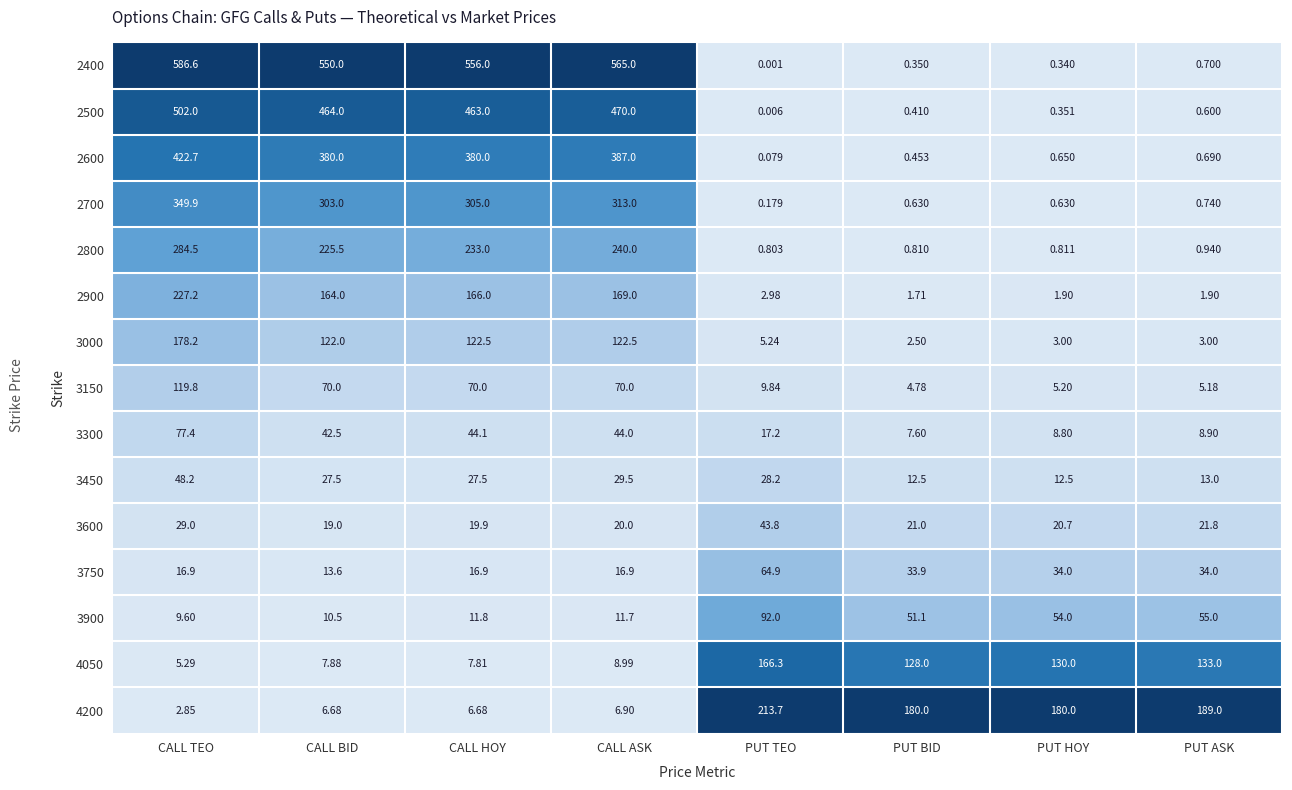

Where is 2500 nearest to the value 251?

CALL HOY